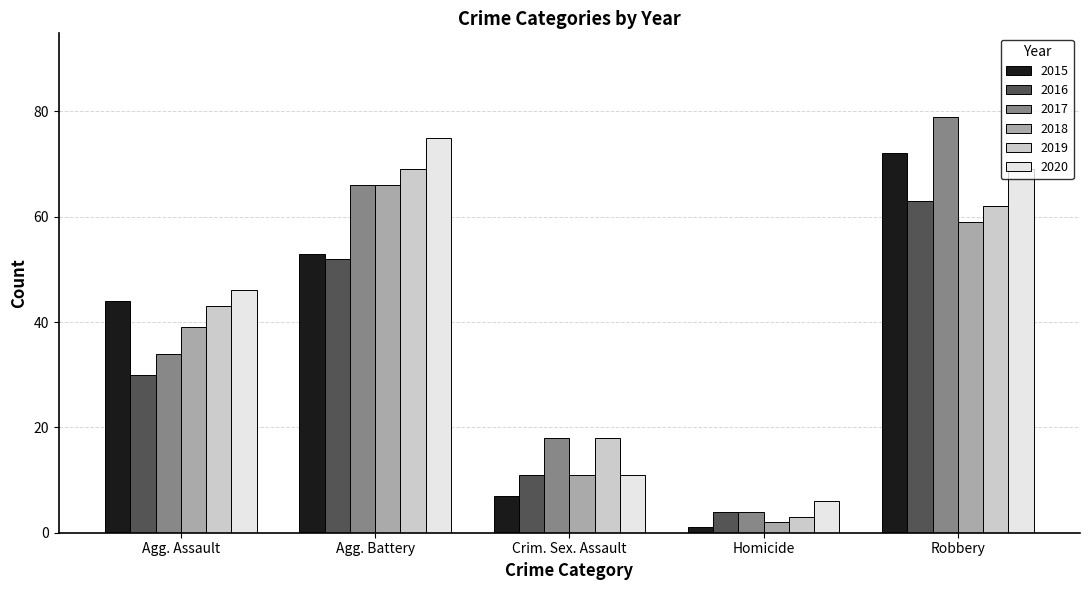

What is the label of the 5th bar from the right?

Agg. Assault